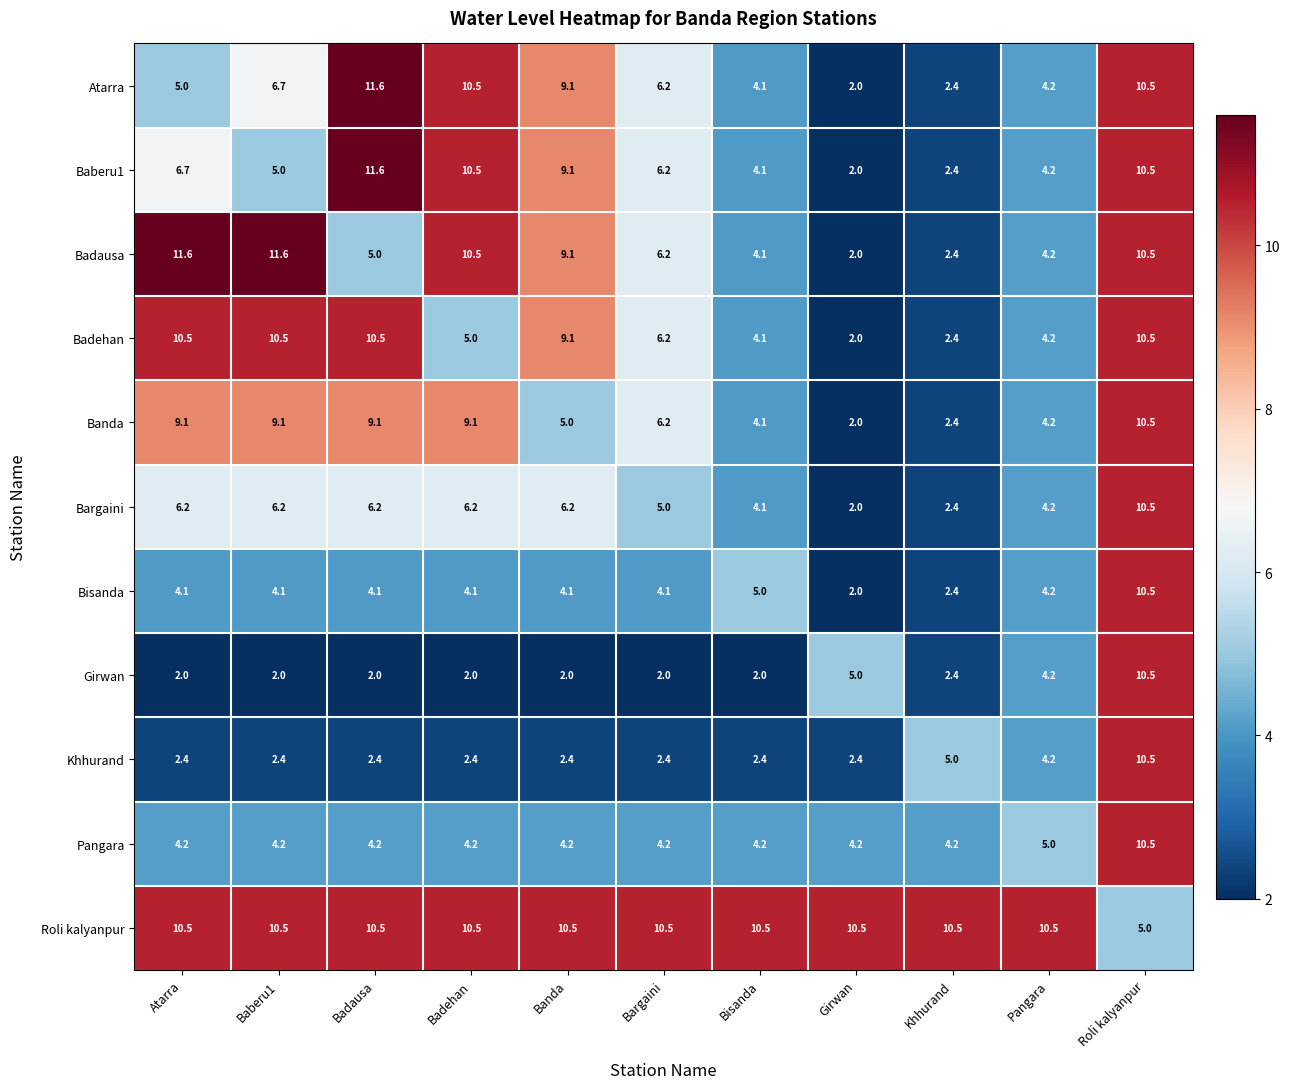

True or false: Baberu1 has a value of 10.5 at Roli kalyanpur.

True